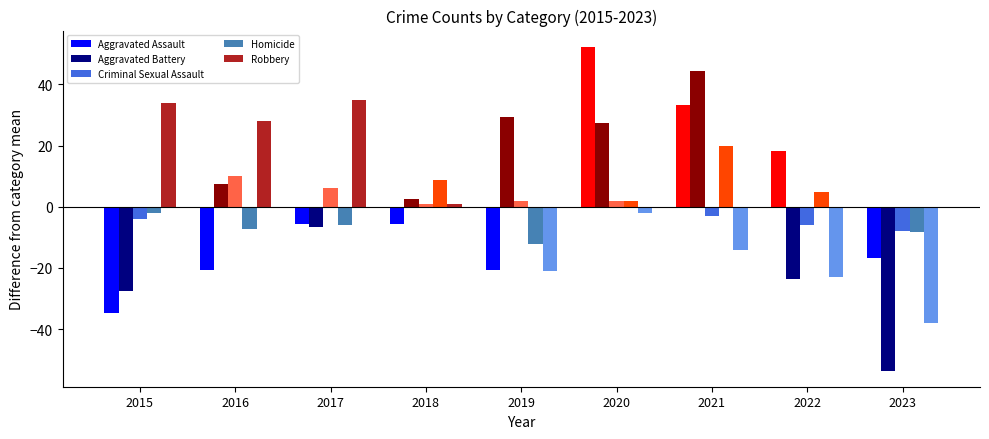

What is the sum of the Aggravated Assault values at 2017 and 2018?

-11.3